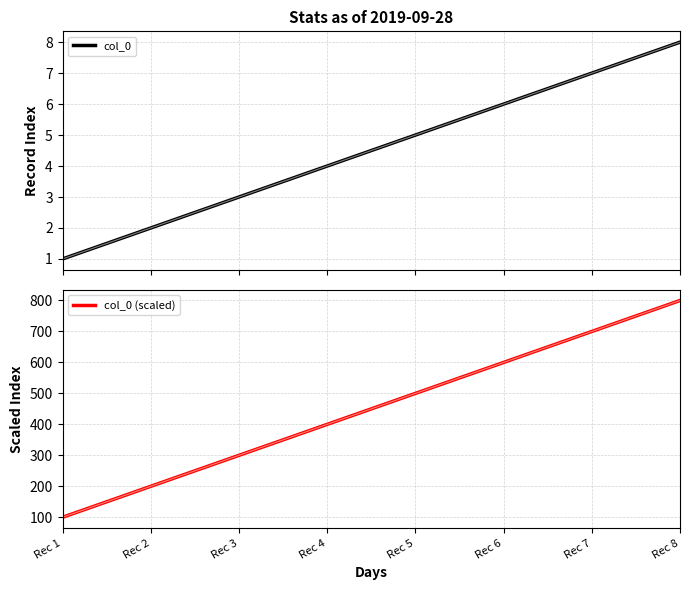

True or false: col_0 (scaled) has more than 1 interior local peaks.

False